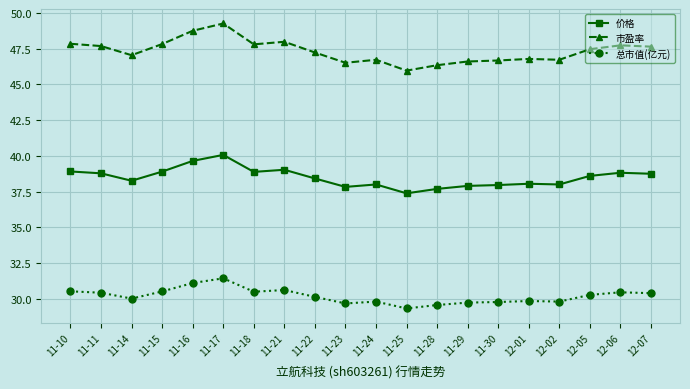

At which label does 市盈率 reach its minimum?

11-25